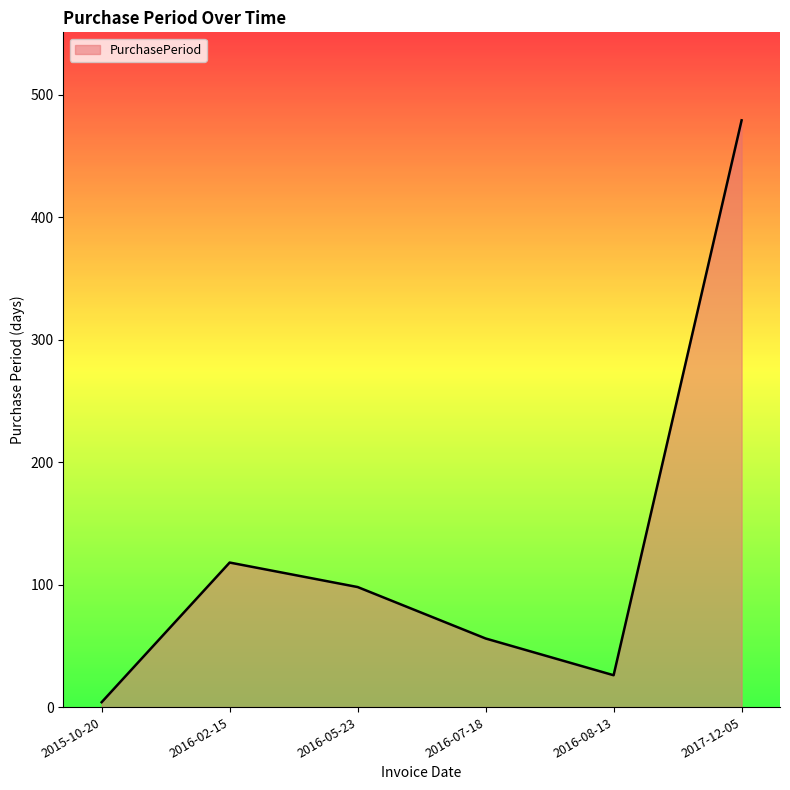

What is the ratio of the value at 2016-02-15 to the value at 2016-05-23?

1.2